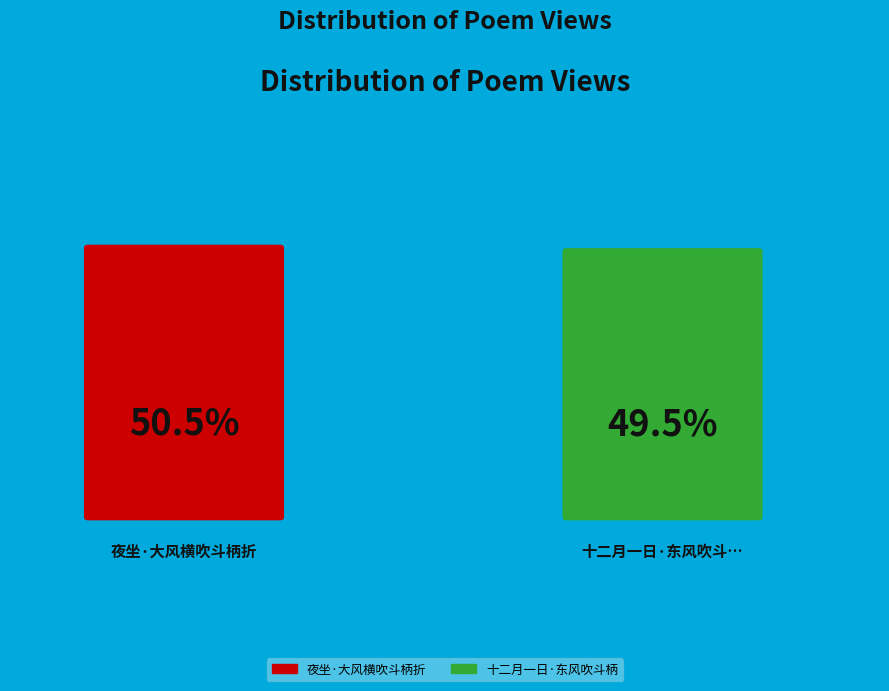

Which slice is the largest?

夜坐·大风横吹斗柄折